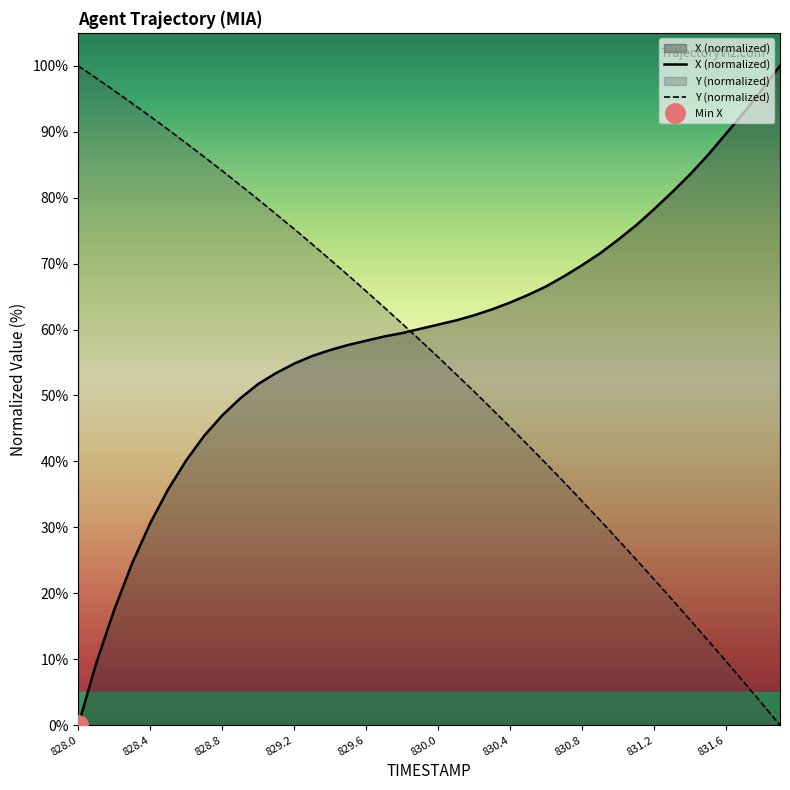

Between which two adjacent categories do Y and X first intersect?

829.8 and 829.9